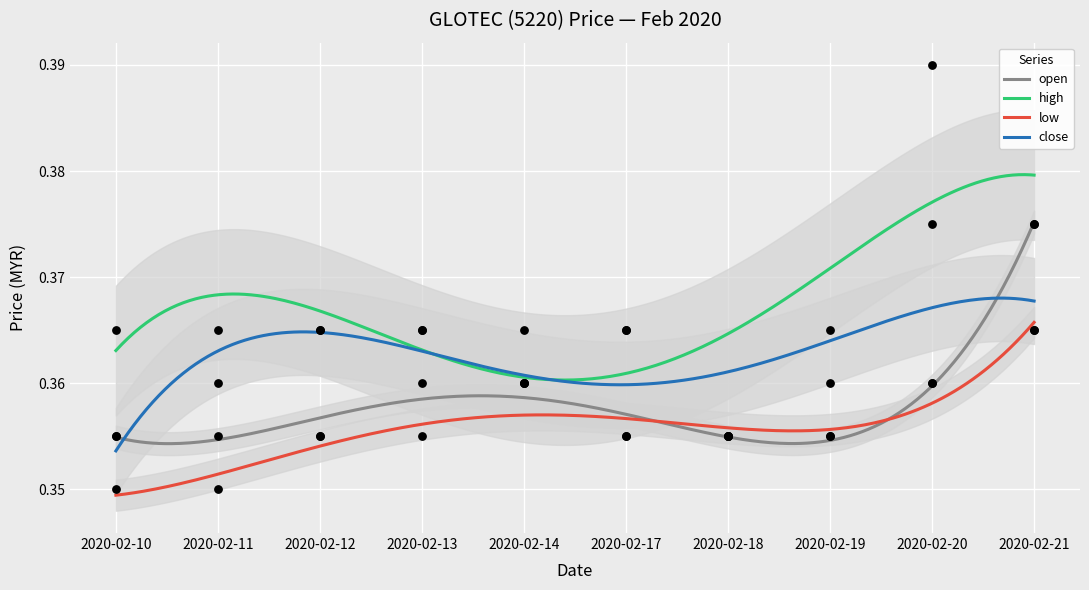

What are all the series names shown in the legend?

open, high, low, close